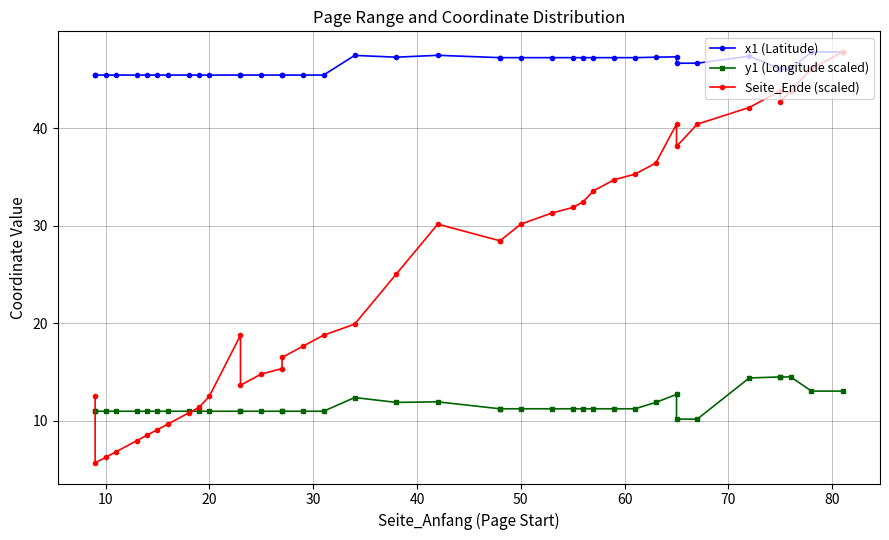

What is the lowest value of the x1 (Latitude) series?

45.4